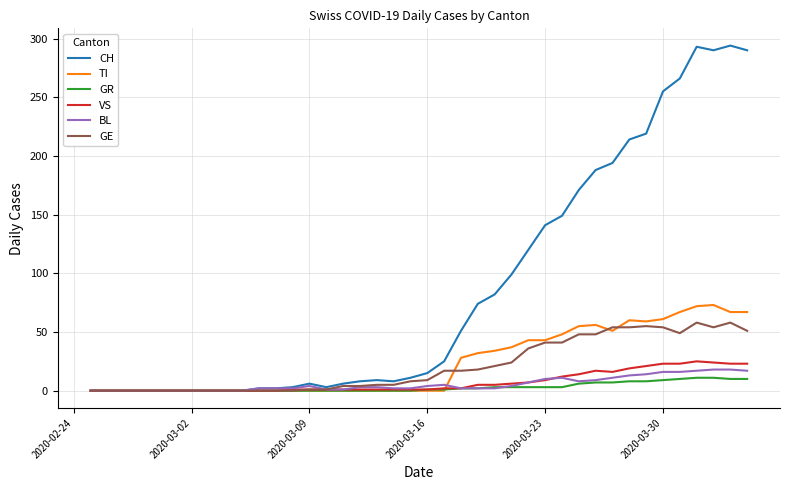

Which series has the largest range (max minus min)?

CH